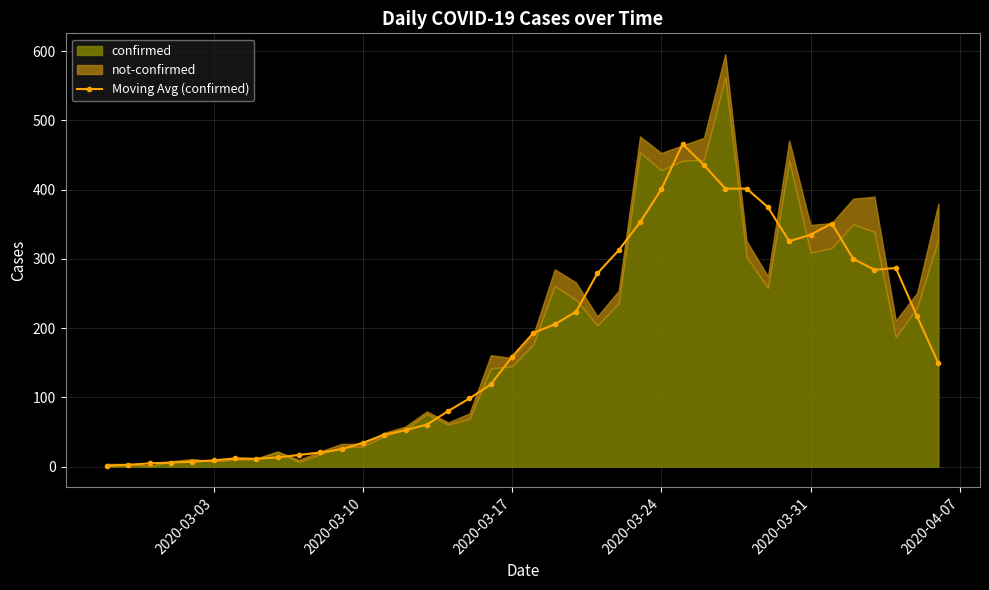

Reading left to right, transcribe all the data shown in this chart.

1.4	2.8	4.8	6.0	7.2	9.2	12.0	11.4	13.4	17.0	20.6	25.2	34.6	46.2	52.8	60.8	80.4	98.6	118.8	158.8	193.2	205.6	223.8	279.2	312.6	352.8	400.6	465.8	435.6	401.6	401.6	374.8	325.6	335.0	351.2	300.2	284.4	287.0	217.0	149.2